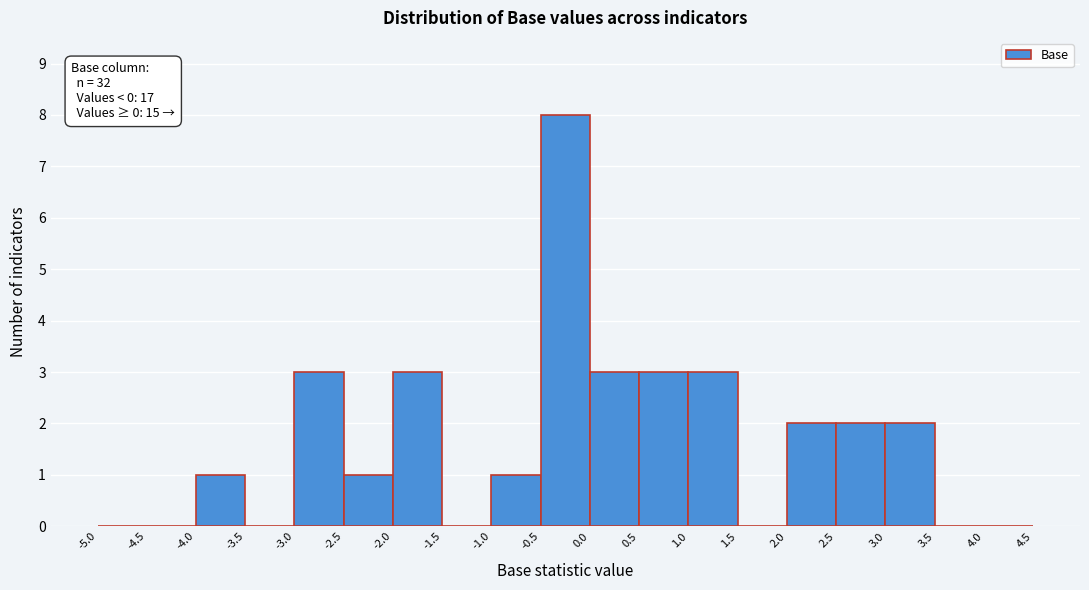

Which range on the x-axis has the tallest bar?

-0.5 to 0.0